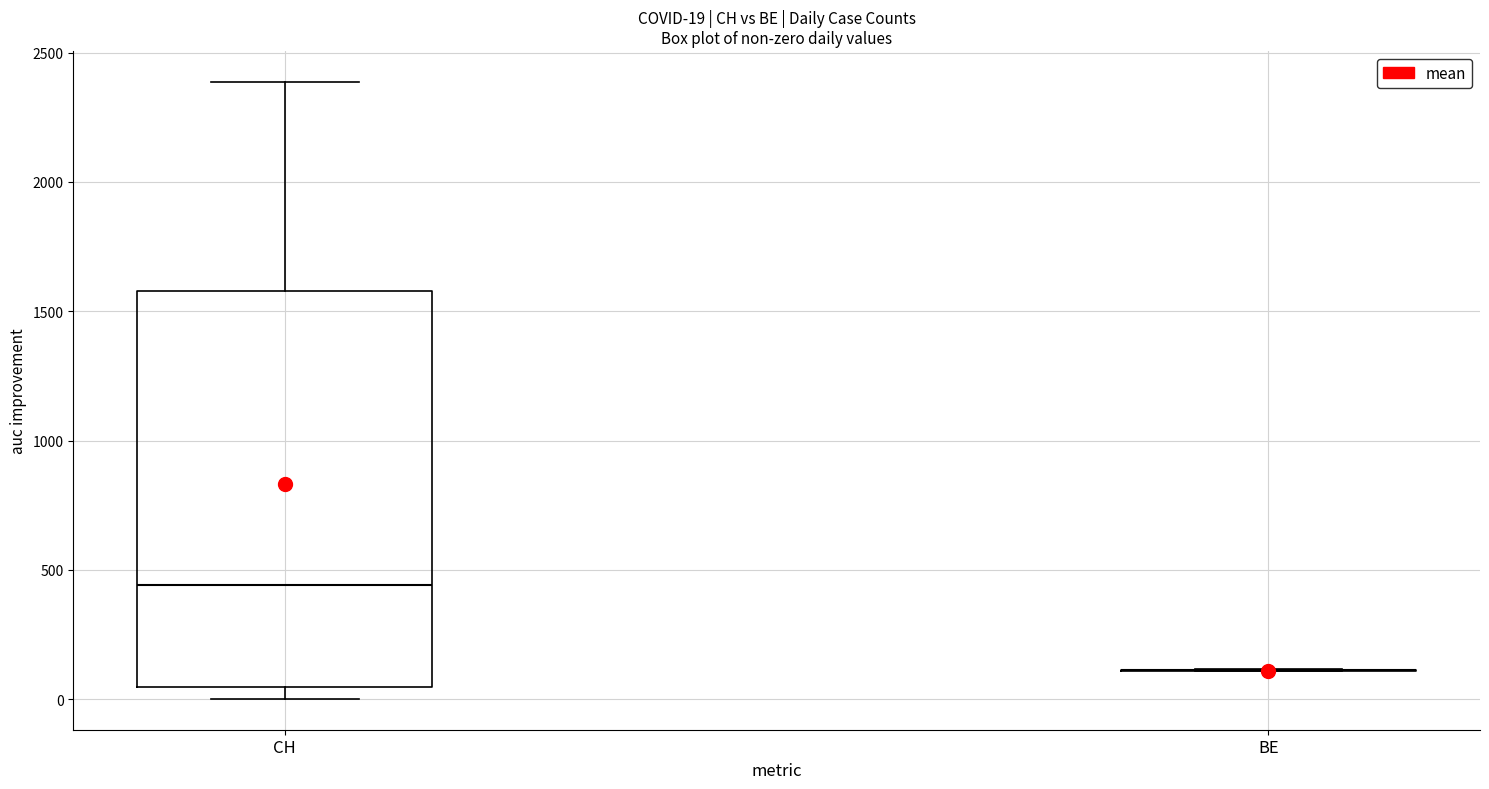

Comparing the boxes themselves (not the whiskers), which one is the tallest?

CH